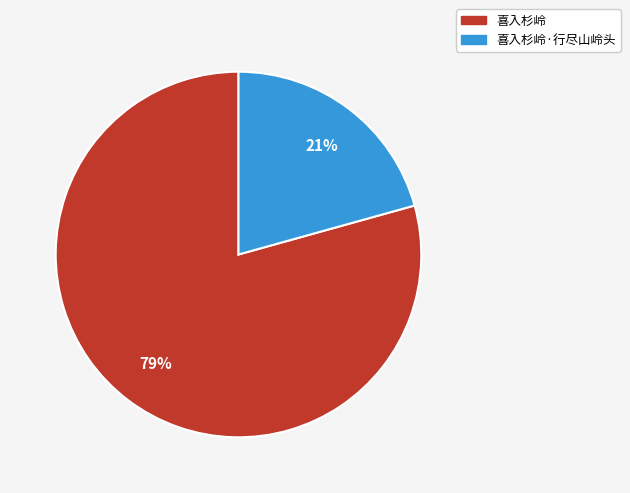

Is it true that 喜入杉岭 is 79% of the pie?

True